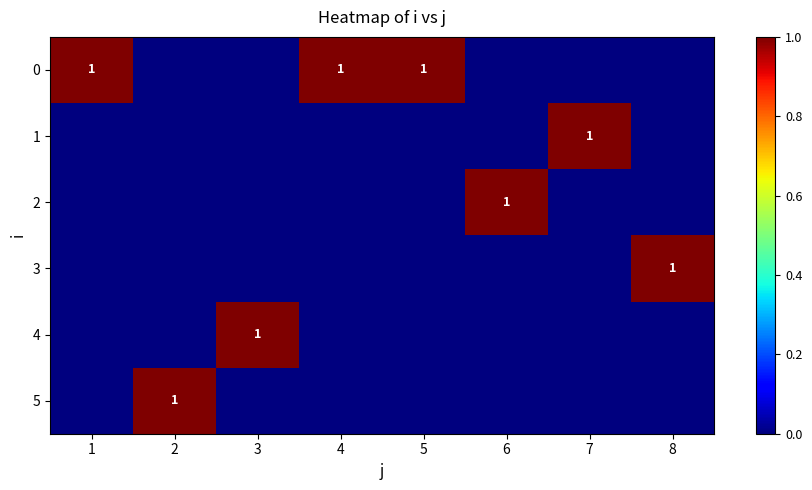

What is the difference between the highest and lowest values at 1?

1